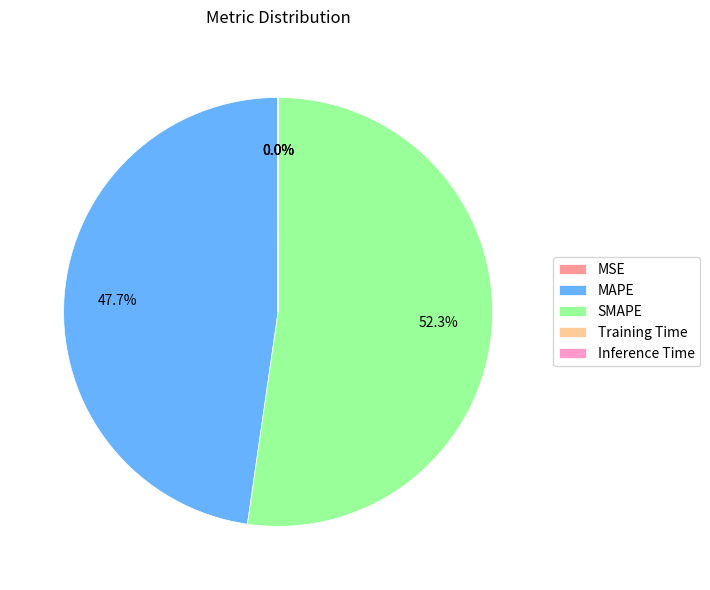

What is the majority slice?

SMAPE